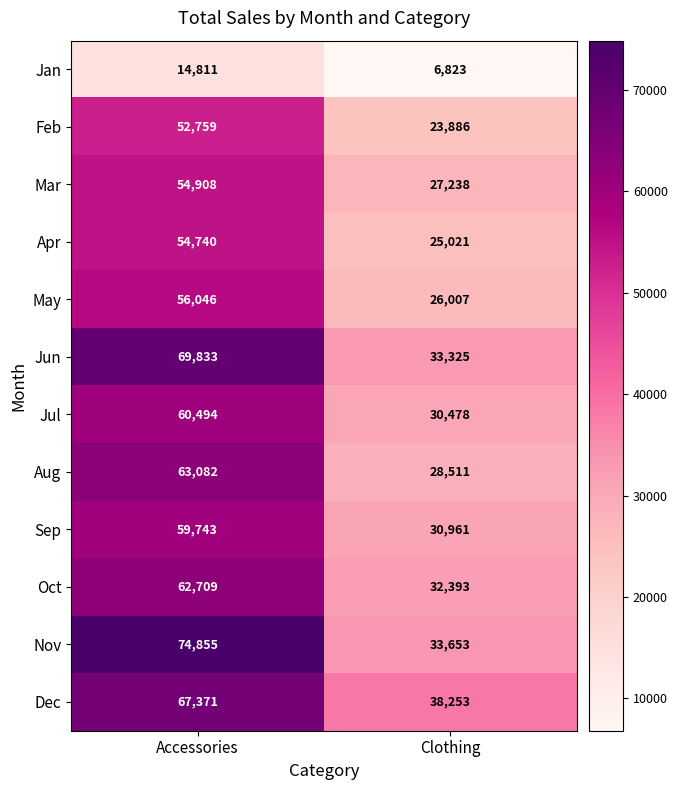

At which category is the sum across all series the highest?

Accessories